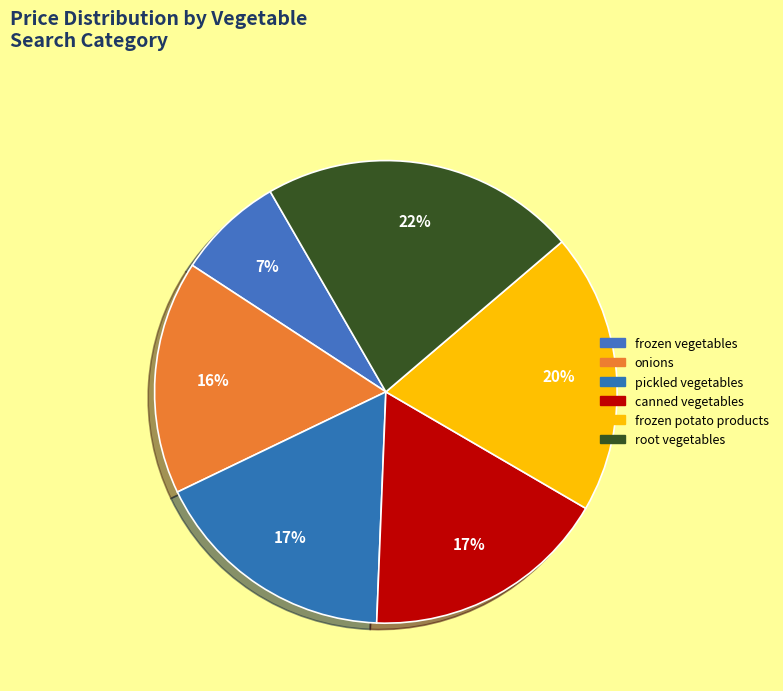

What percentage is the root vegetables slice, to the nearest percent?

22%